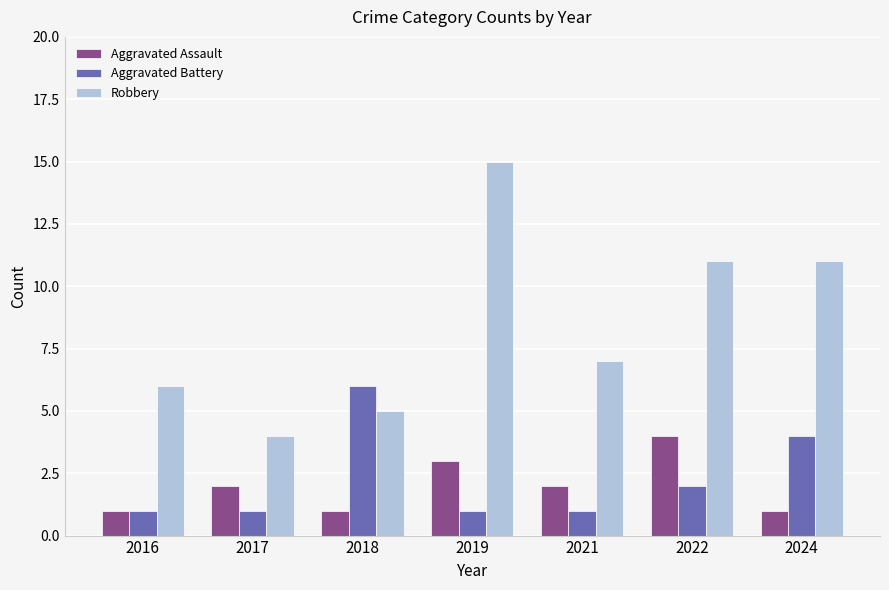

Reading left to right, list all the values displayed in this chart.

Aggravated Assault: 2016=1	2017=2	2018=1	2019=3	2021=2	2022=4	2024=1
Aggravated Battery: 2016=1	2017=1	2018=6	2019=1	2021=1	2022=2	2024=4
Robbery: 2016=6	2017=4	2018=5	2019=15	2021=7	2022=11	2024=11